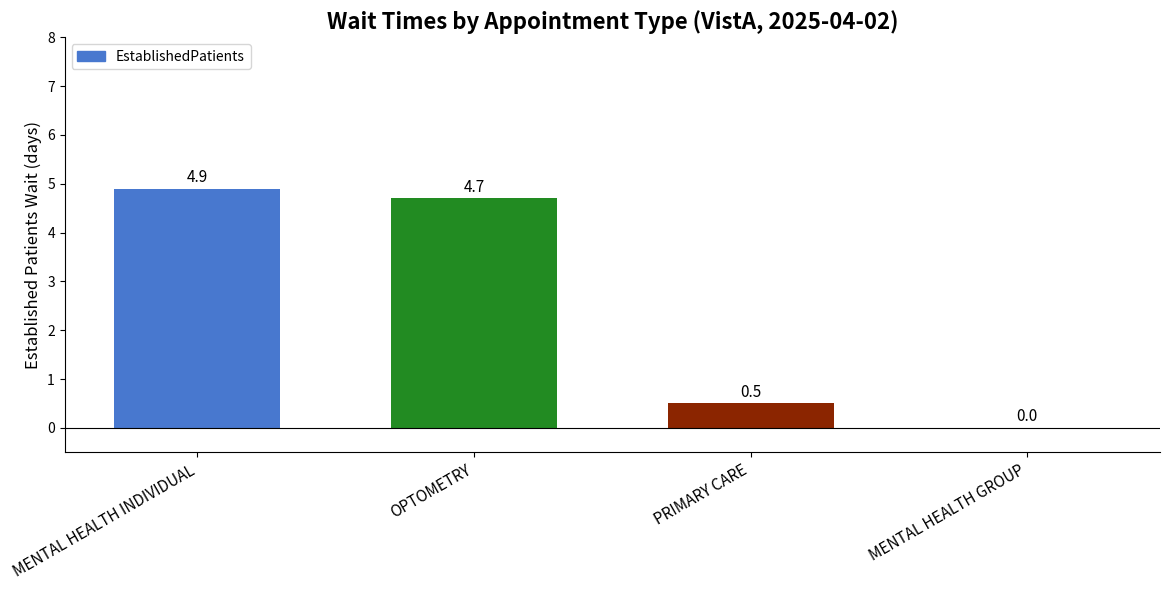

What is the average value?

2.5